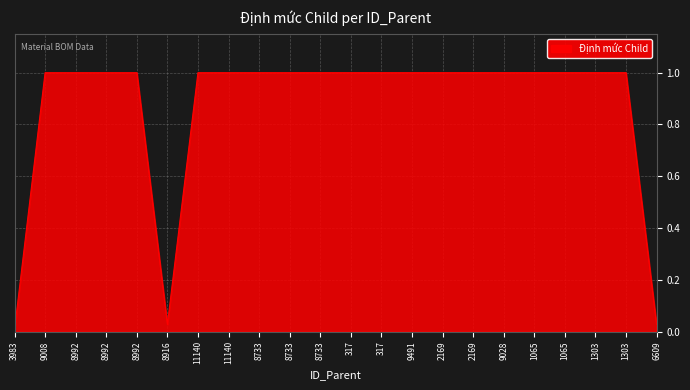

Reading left to right, extract all data points from this chart.

3983=0.0	9008=1.0	8992=1.0	8992=1.0	8992=1.0	8916=0.0	11140=1.0	11140=1.0	8733=1.0	8733=1.0	8733=1.0	317=1.0	317=1.0	9491=1.0	2169=1.0	2169=1.0	9028=1.0	1065=1.0	1065=1.0	1303=1.0	1303=1.0	6609=0.0